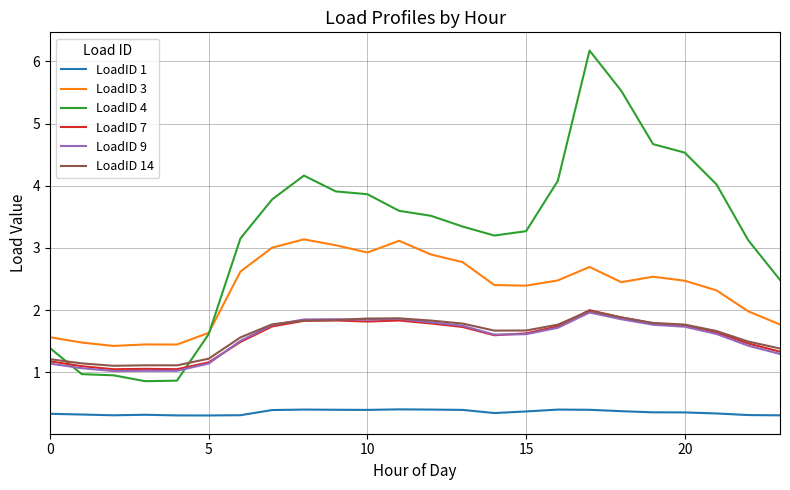

Which series has the largest total across all categories?

LoadID 4